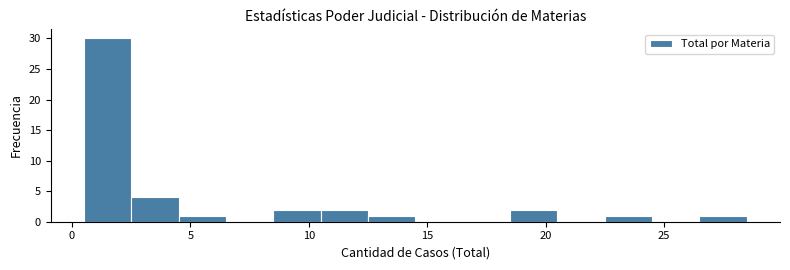

Reading left to right, transcribe this chart: for each bar, give the range it covers on the x-axis and its height. The values are not printed on the chart, so give them approximately, as read against the axis.

0.5 to 2.5: 30
2.5 to 4.5: 4
4.5 to 6.5: 1
6.5 to 8.5: 0
8.5 to 10.5: 2
10.5 to 12.5: 2
12.5 to 14.5: 1
14.5 to 16.5: 0
16.5 to 18.5: 0
18.5 to 20.5: 2
20.5 to 22.5: 0
22.5 to 24.5: 1
24.5 to 26.5: 0
26.5 to 28.5: 1